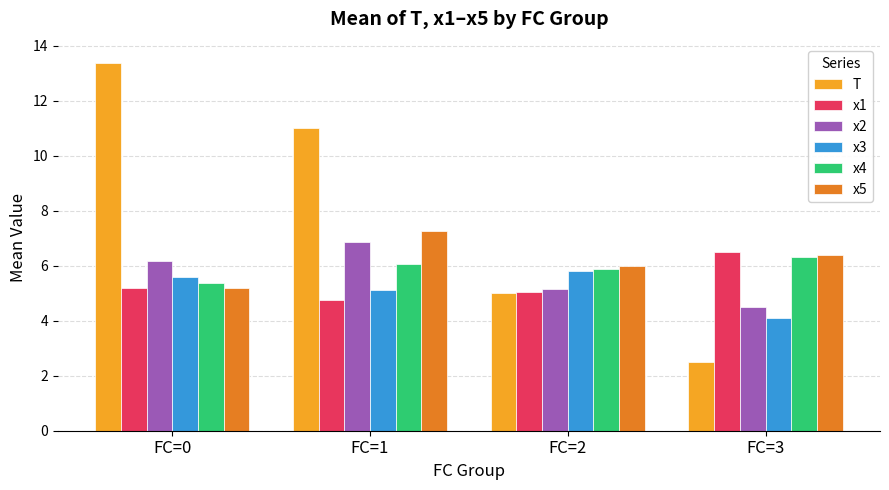

What is the difference between the x5 values at FC=0 and FC=1?

2.1